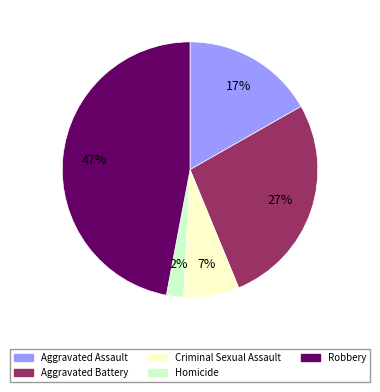

Approximately how many times larger is the value at Aggravated Battery compared to Aggravated Assault?

1.6